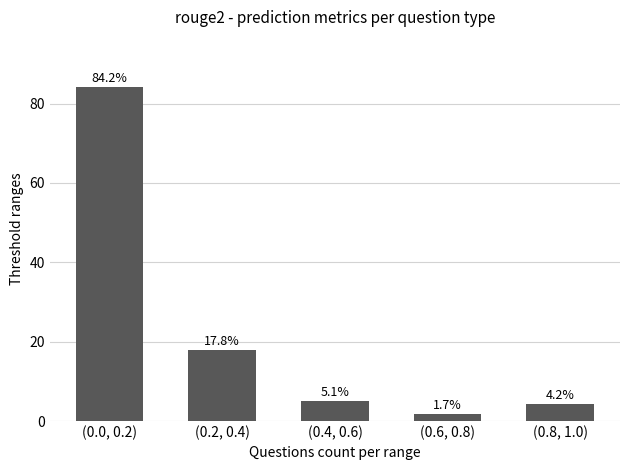

What is the ratio of the value at (0.4, 0.6) to the value at (0.8, 1.0)?

1.2